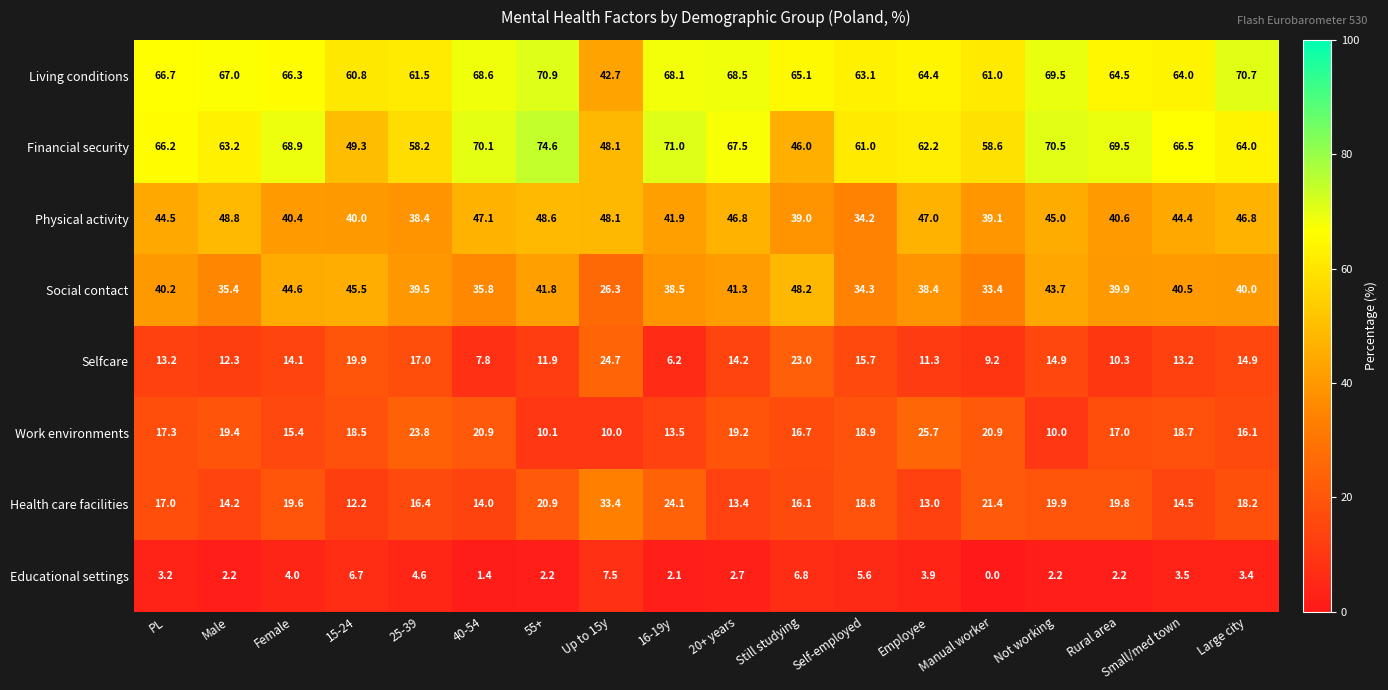

What is the difference between the Living conditions values at 25-39 and Male?

5.5